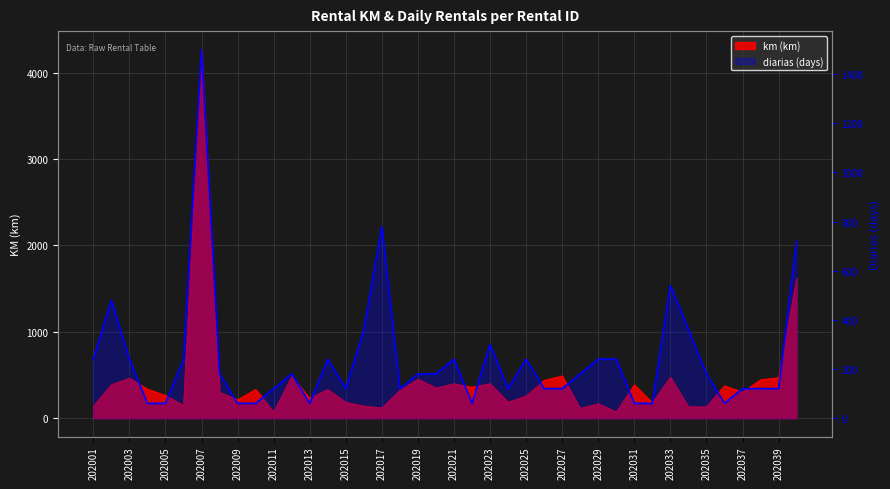

What is the smallest value displayed?

60